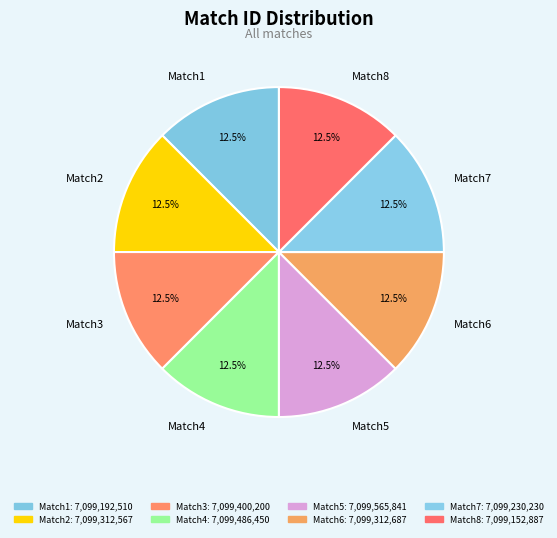

What portion of the pie excludes Match3?

87.5%